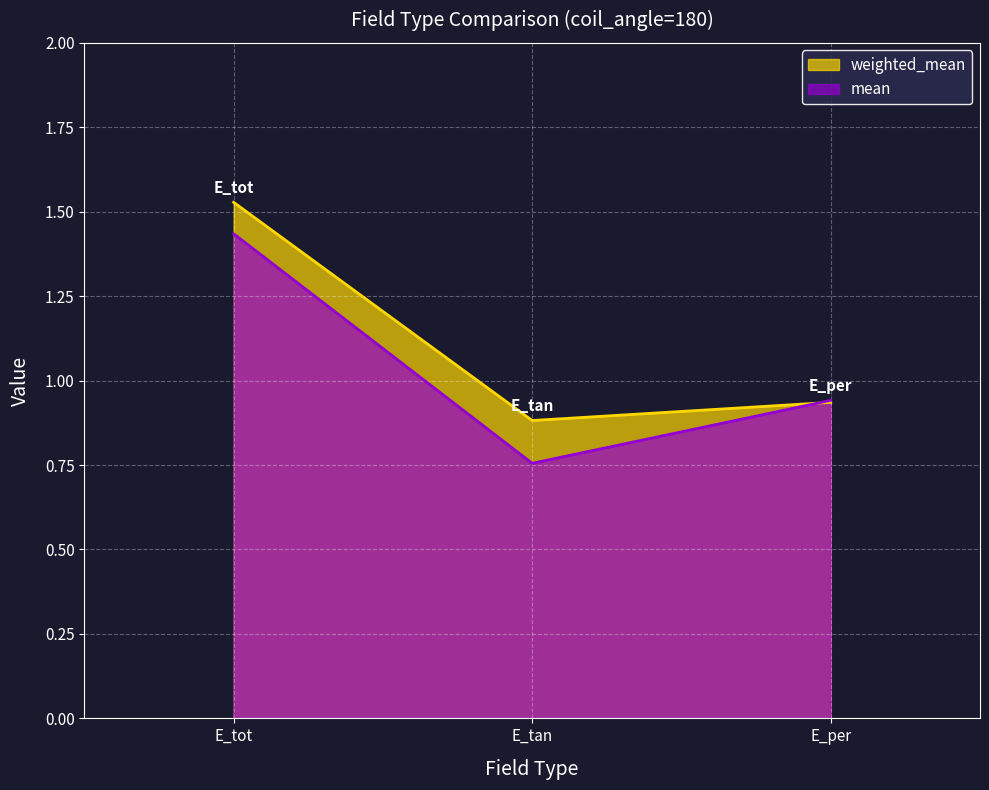

What are all the series names shown in the legend?

weighted_mean, mean